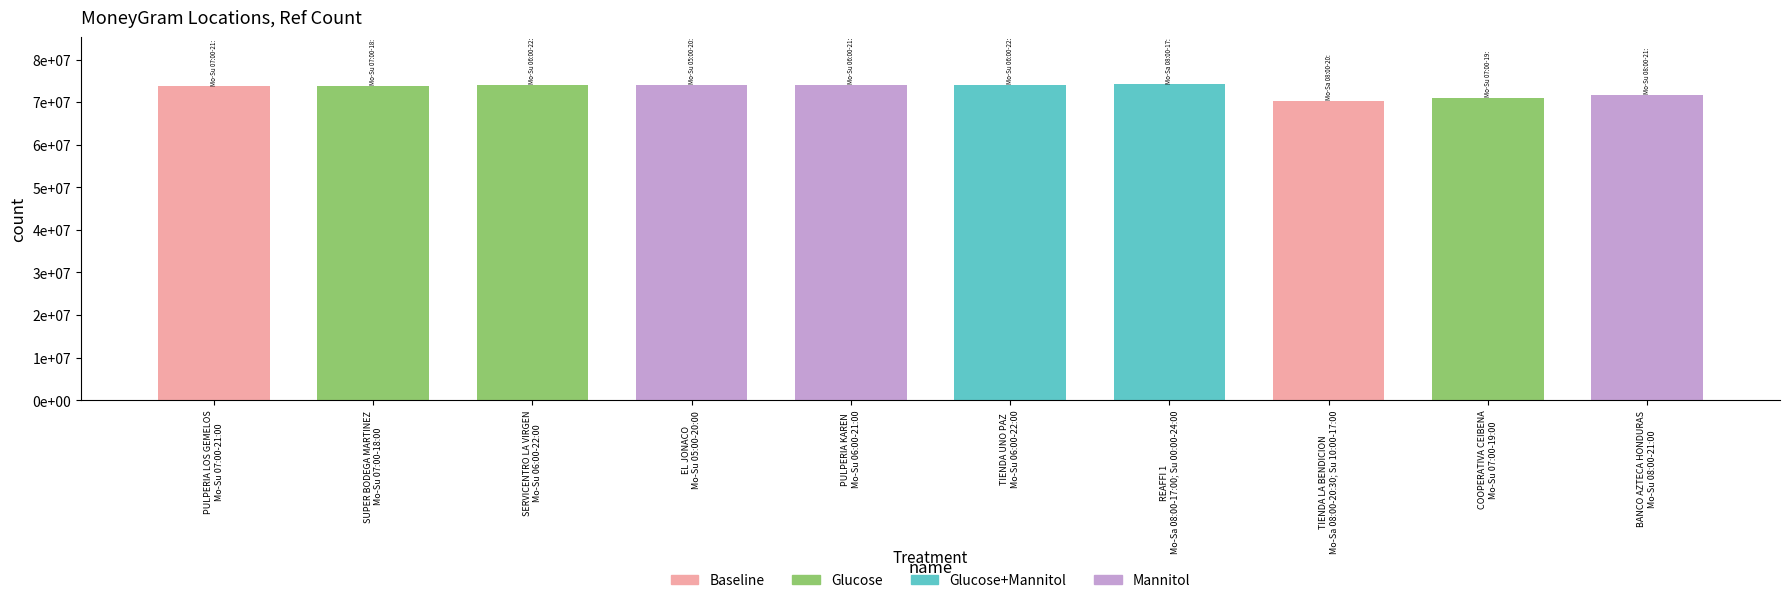

List the labels in order of value, largest first.

REAFFI 1, TIENDA UNO PAZ, PULPERIA KAREN, EL JONACO, SERVICENTRO LA VIRGEN, SUPER BODEGA MARTINEZ, PULPERIA LOS GEMELOS, BANCO AZTECA HONDURAS, COOPERATIVA CEIBENA, TIENDA LA BENDICION